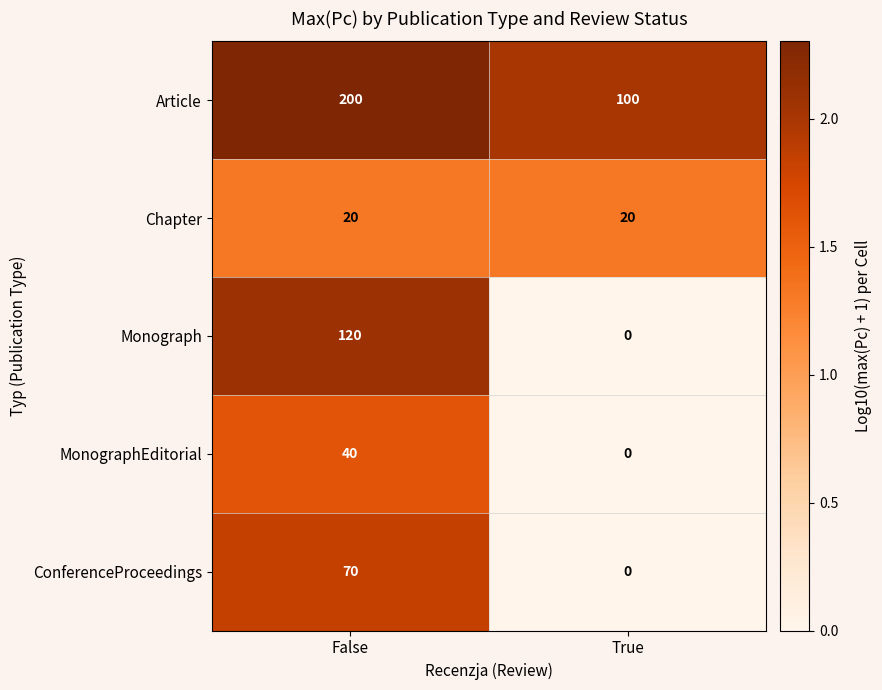

What is the average value of the Chapter series?

20